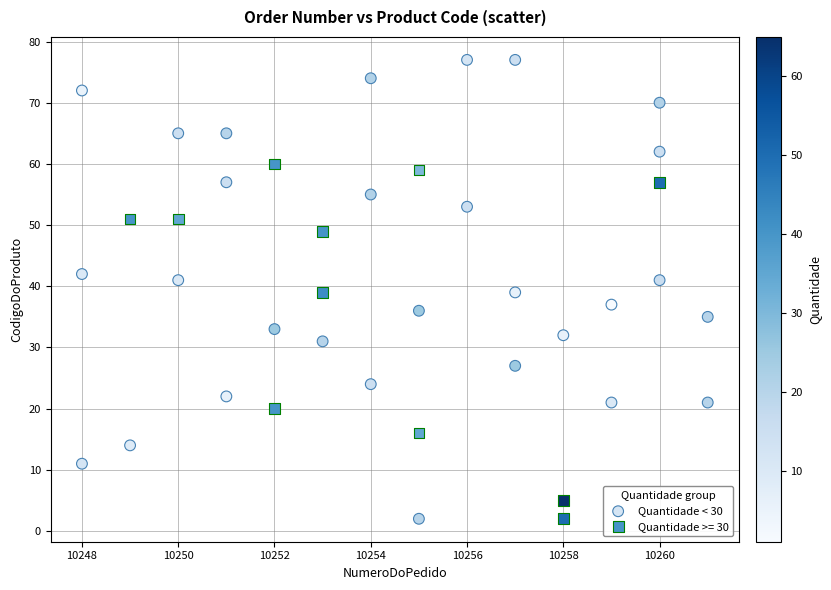

Which series reaches the maximum Y coordinate?

Quantidade < 30